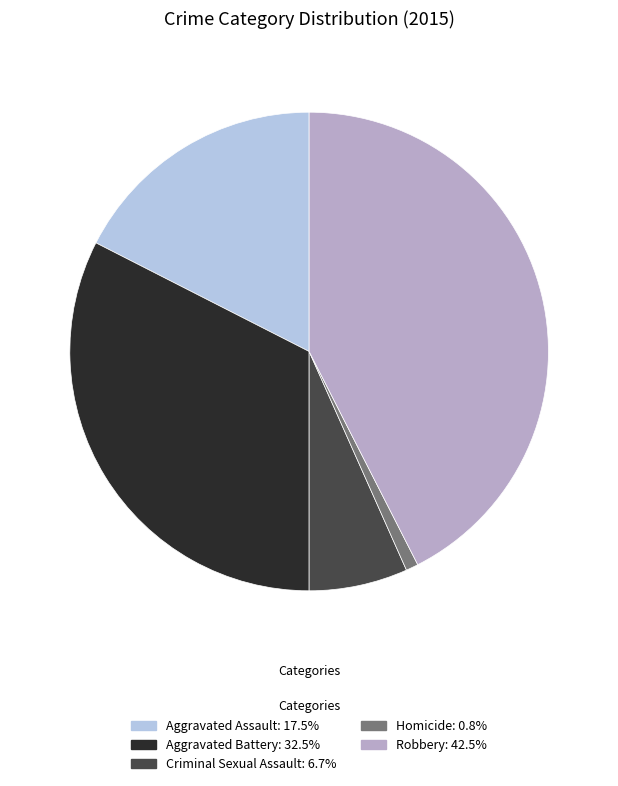

What is the ratio of the value at Aggravated Battery to the value at Homicide?

39.0